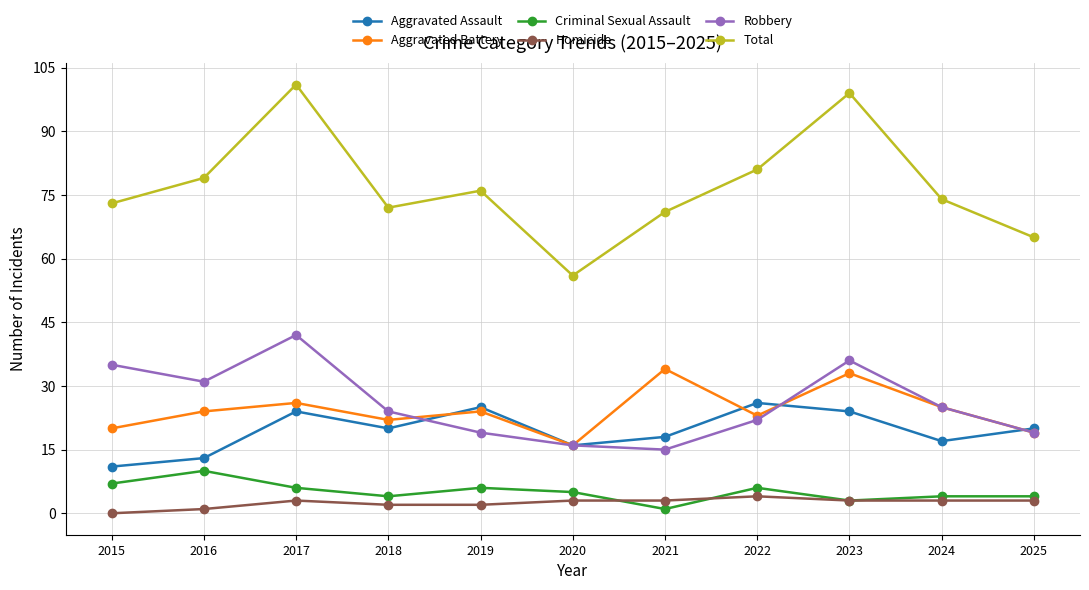

Which category has the highest value in the Total series?

2017